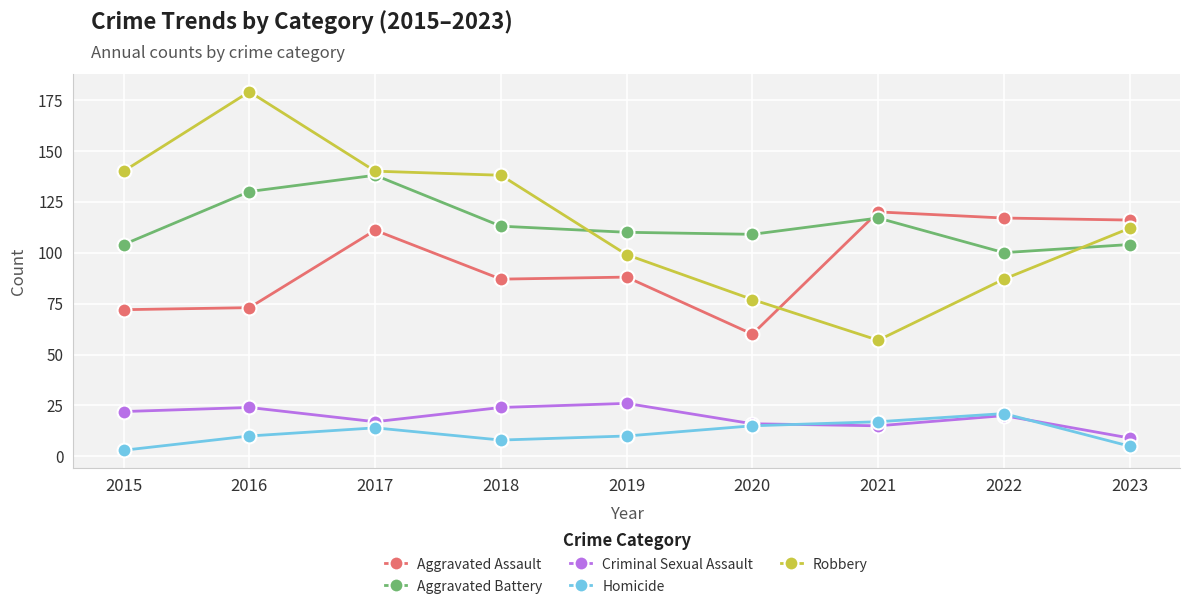

What is the value of the Aggravated Battery point at the 4th from the left?

113